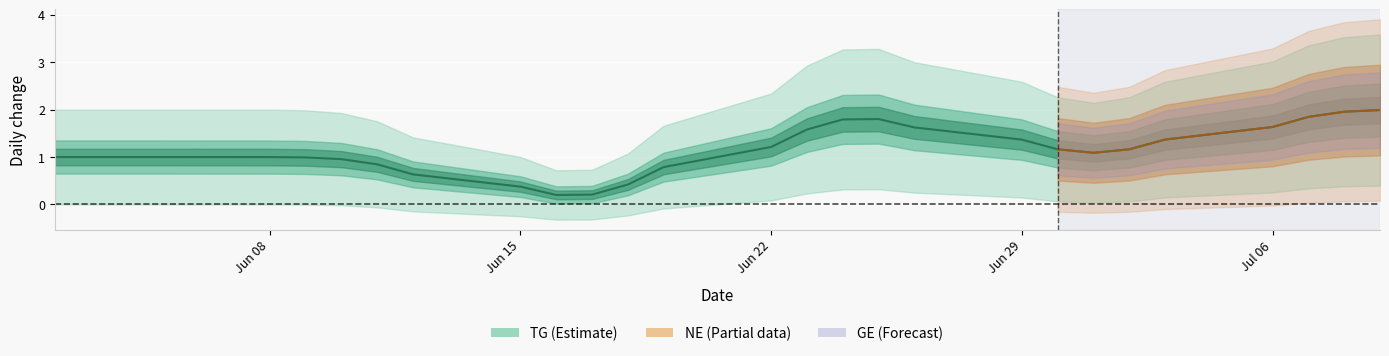

Which category has the lowest value in the GE series?

9